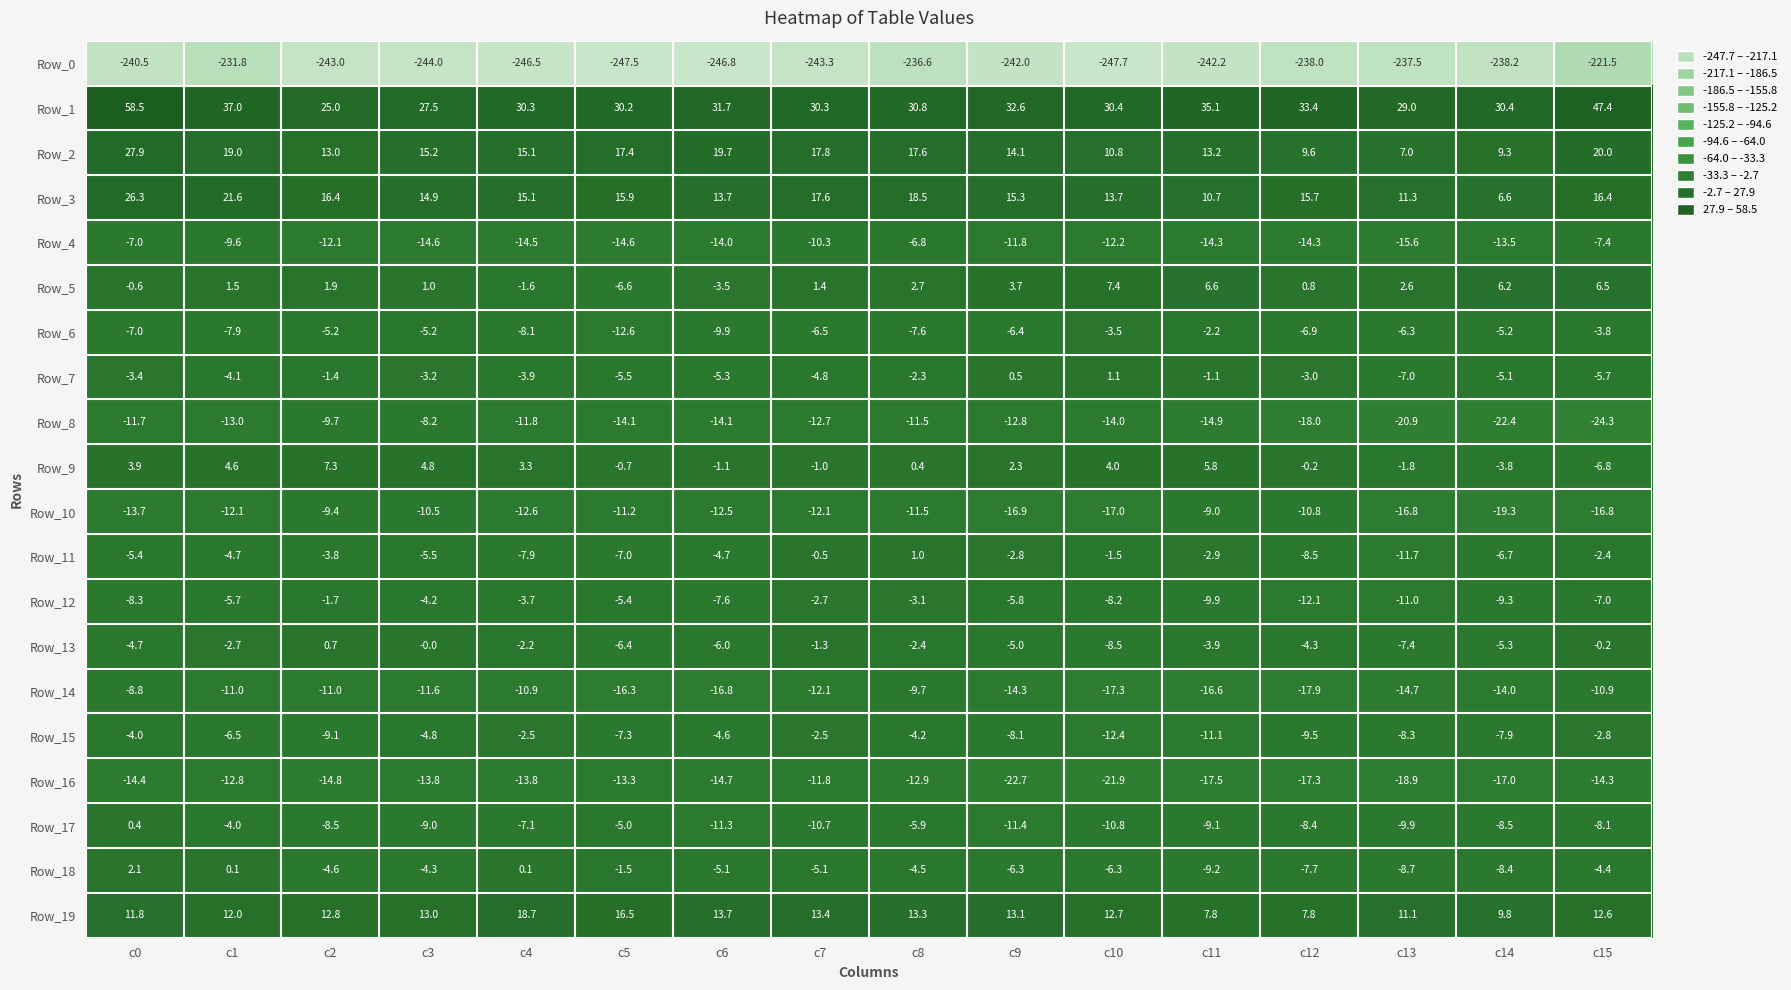

How many data points does each series have?

16